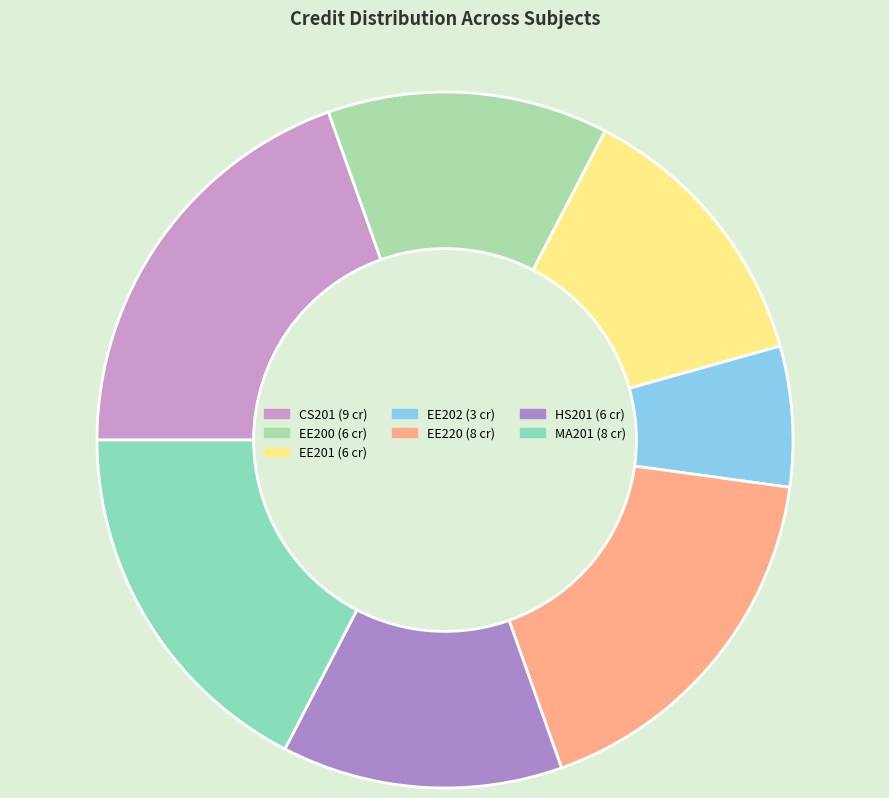

What is the largest slice in the pie chart?

CS201